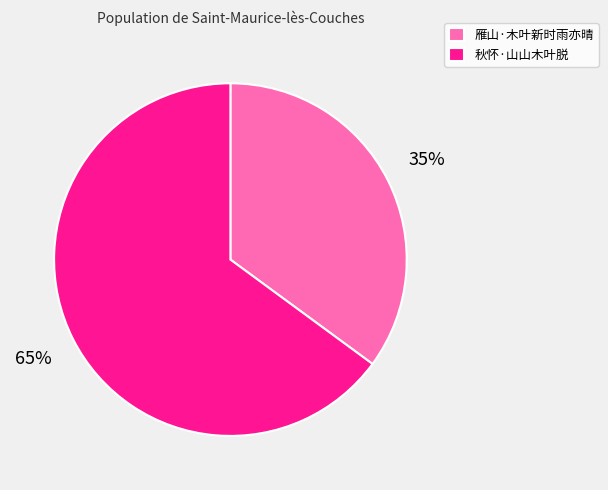

Is it true that 雁山·木叶新时雨亦晴 is 35% of the pie?

True